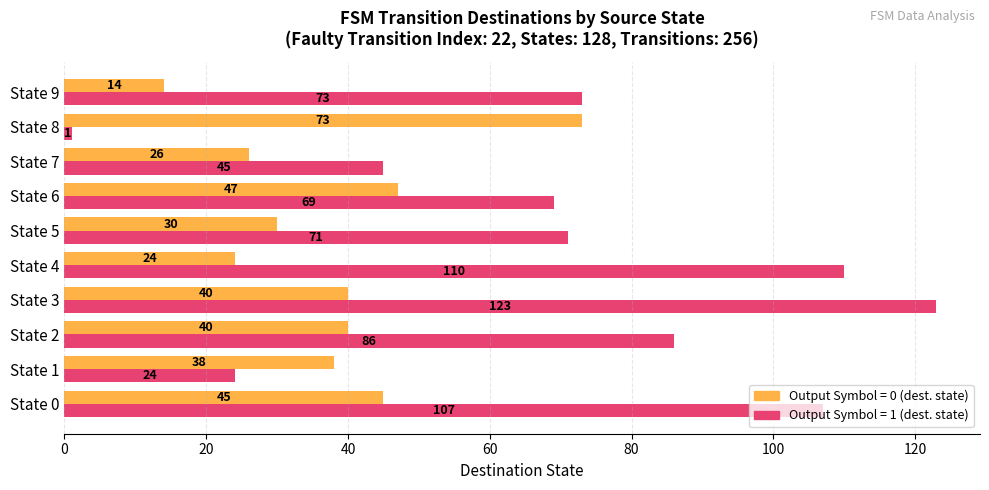

At which category is the sum across all series the highest?

State 3